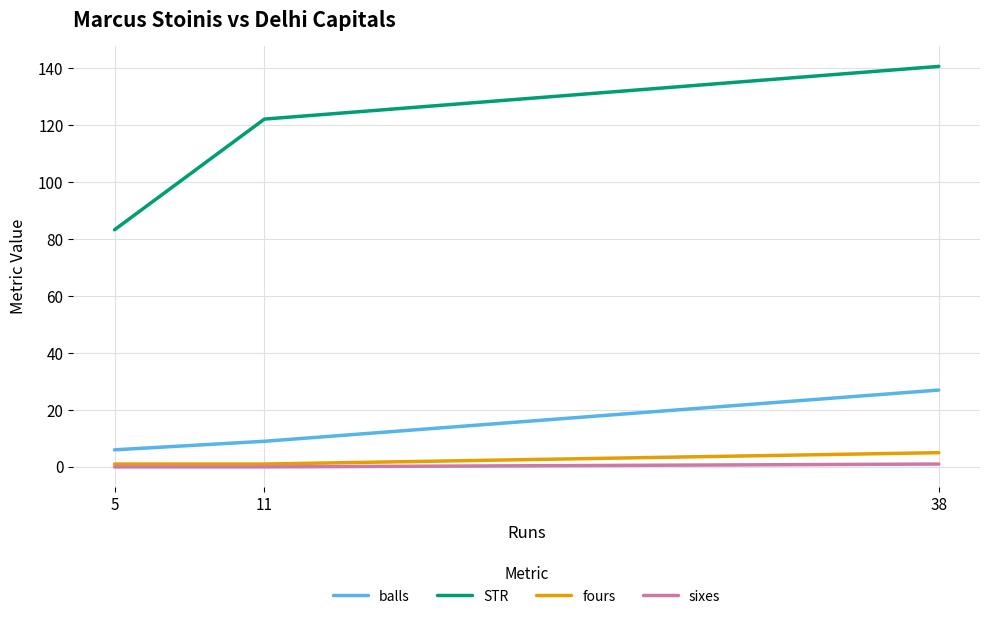

Is it true that balls equals 6.0 at 5?

True